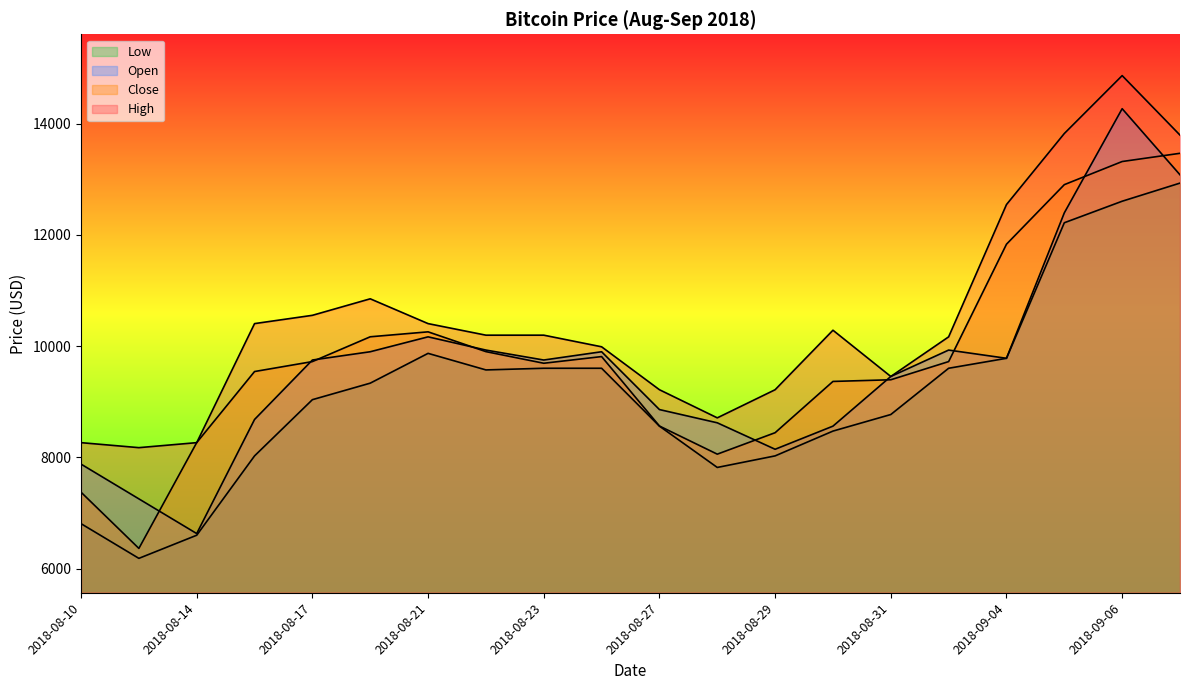

True or false: Open has more than 2 points higher than both neighbors.

True